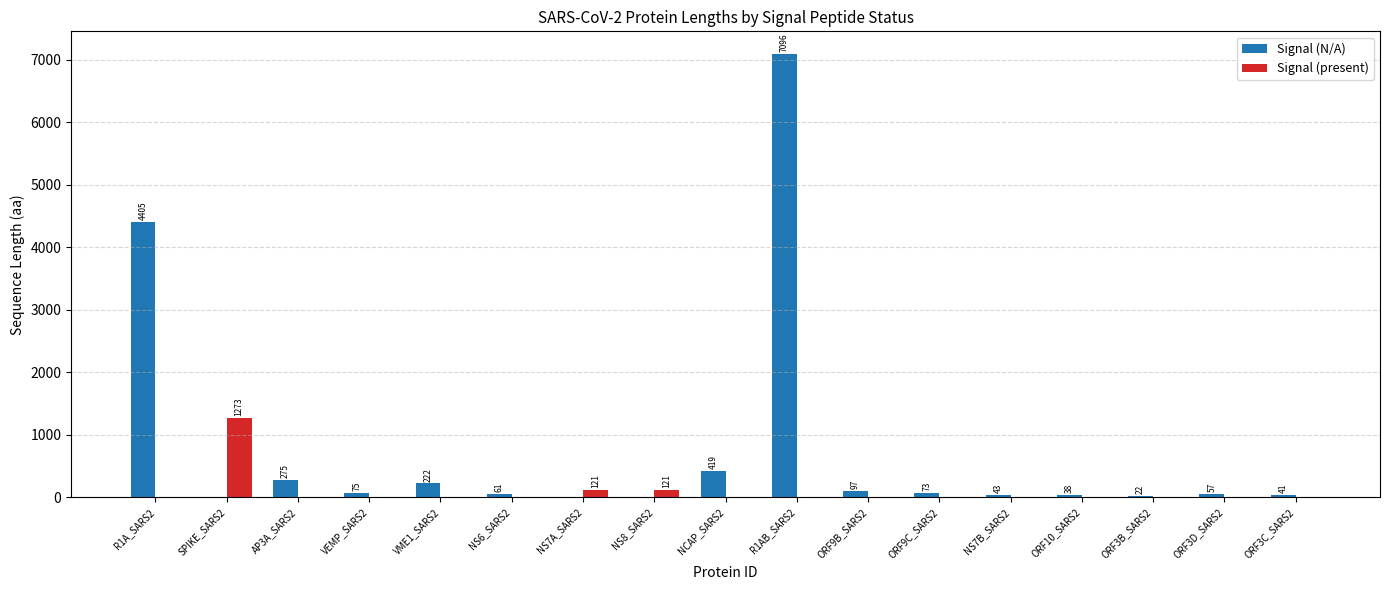

Which series has the largest total across all categories?

Signal (N/A)